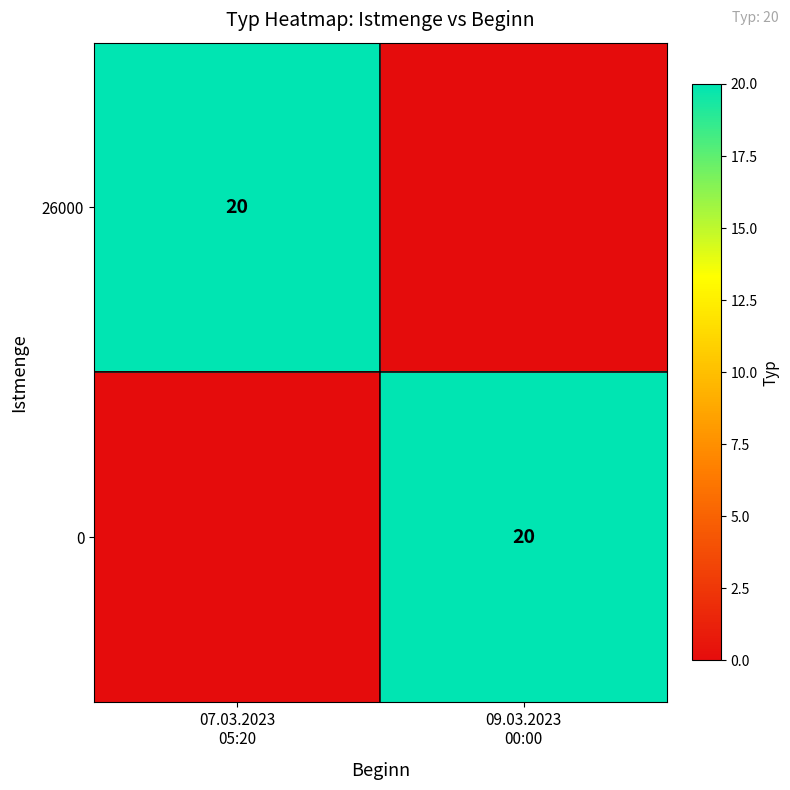

Which category has the lowest value in the 26000 series?

09.03.2023 00:00